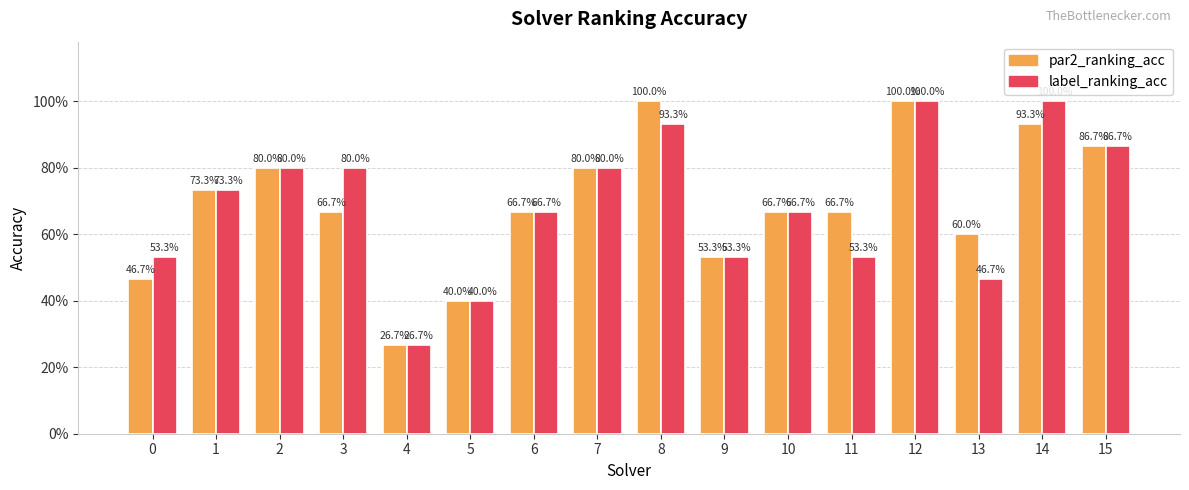

List the labels in order of par2_ranking_acc value, largest first.

8, 12, 14, 15, 2, 7, 1, 3, 6, 10, 11, 13, 9, 0, 5, 4